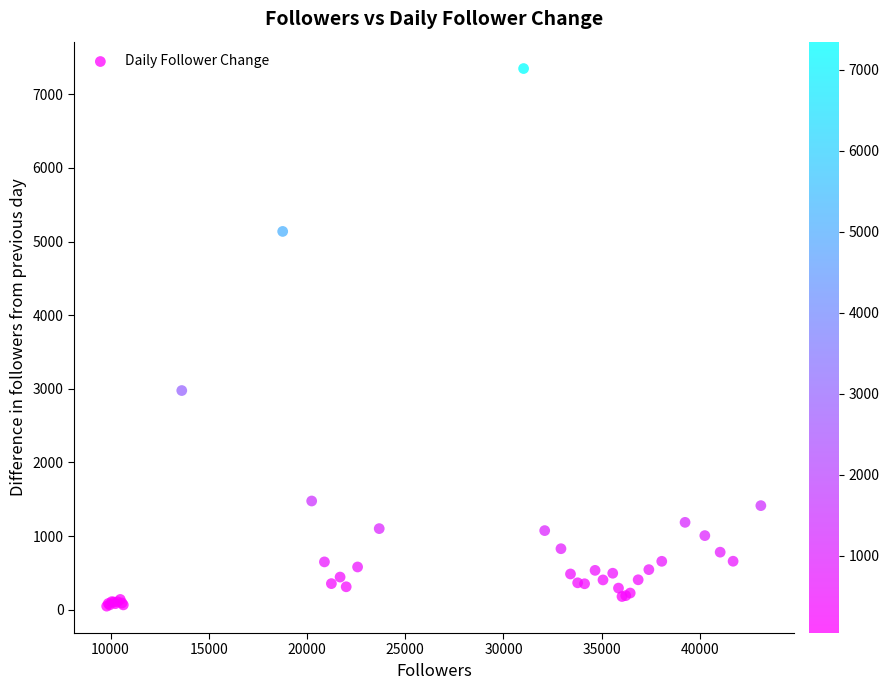

What Y value in the scatter plot is closest to 3698?

2976